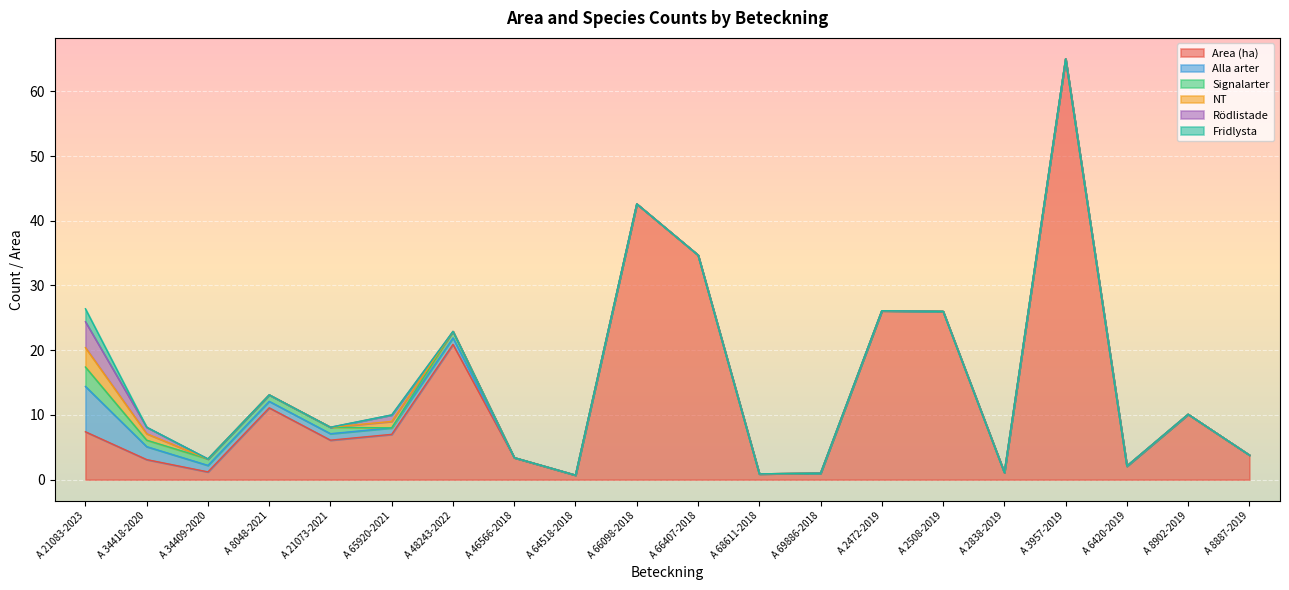

True or false: Signalarter and Alla arter cross at least once.

False